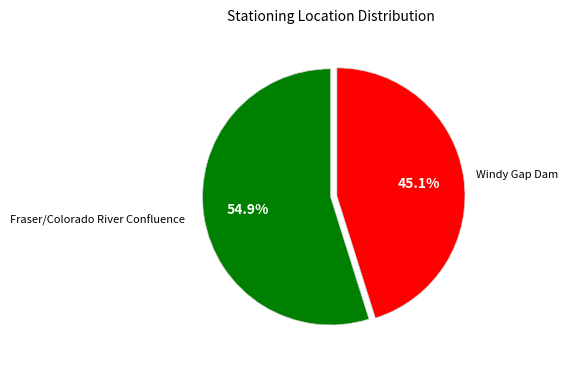

Which category accounts for the majority?

Fraser/Colorado River Confluence